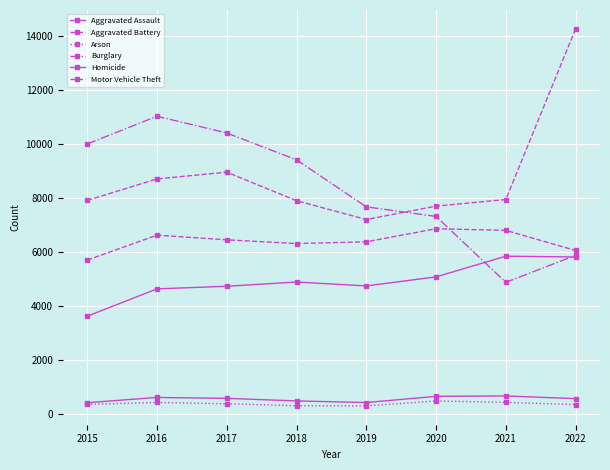

What is the maximum value for Homicide?

661